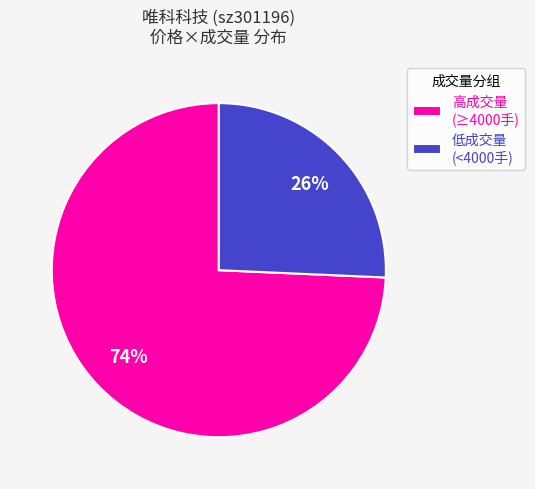

Is there any slice that represents more than half of the pie?

Yes